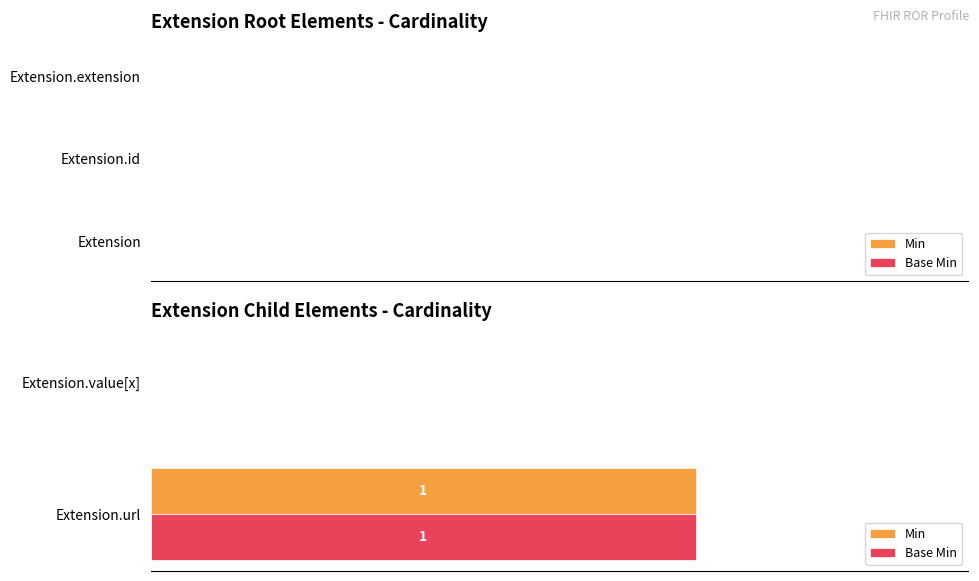

At which category is the sum across all series the highest?

Extension.url